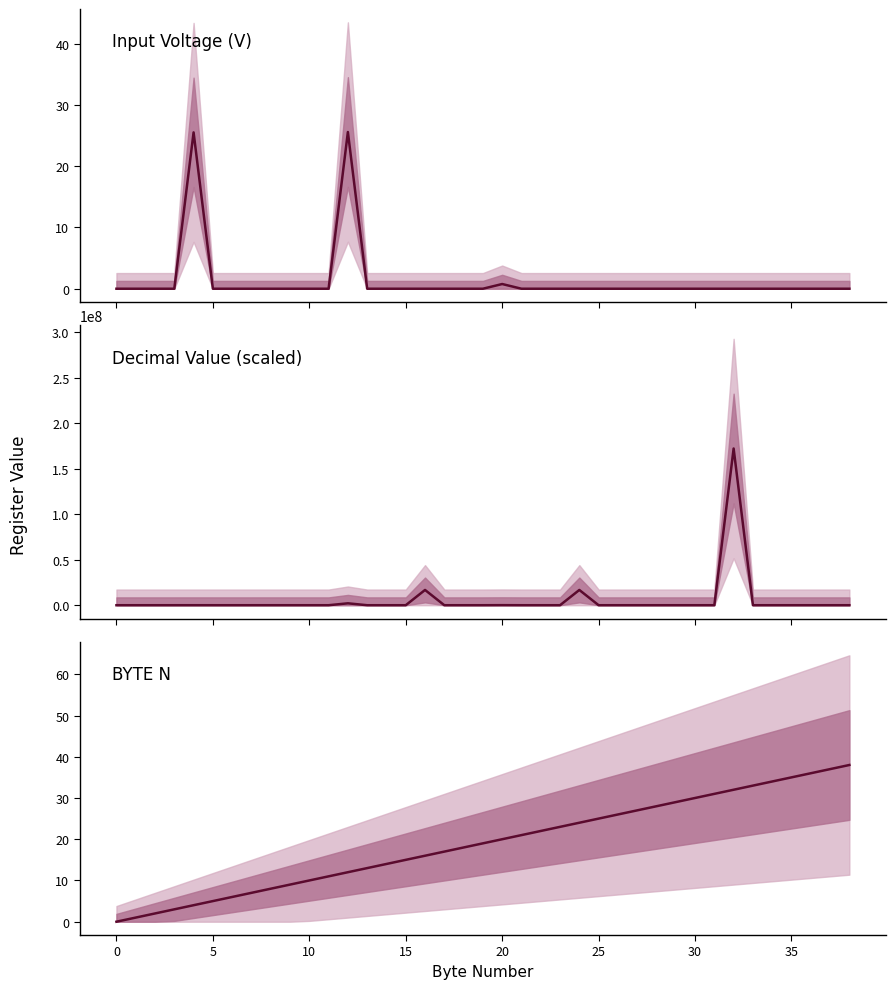

Which series has the widest spread of values?

Decimal Value (scaled)